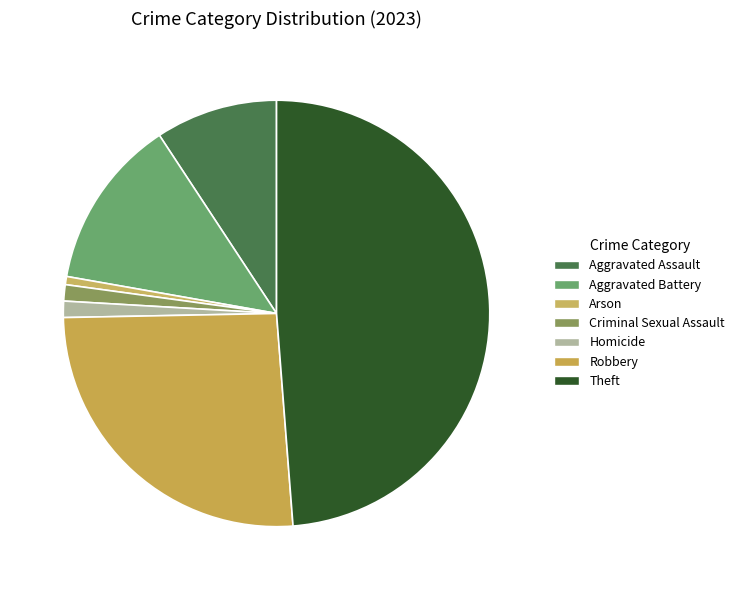

Does any single category account for the majority?

No